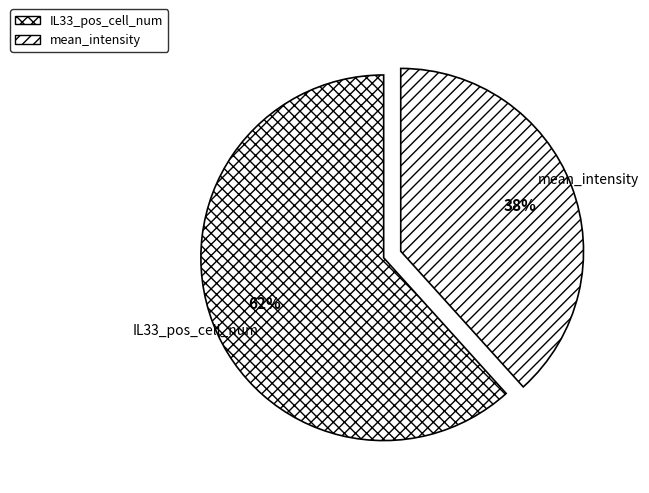

What is the largest slice in the pie chart?

IL33_pos_cell_num